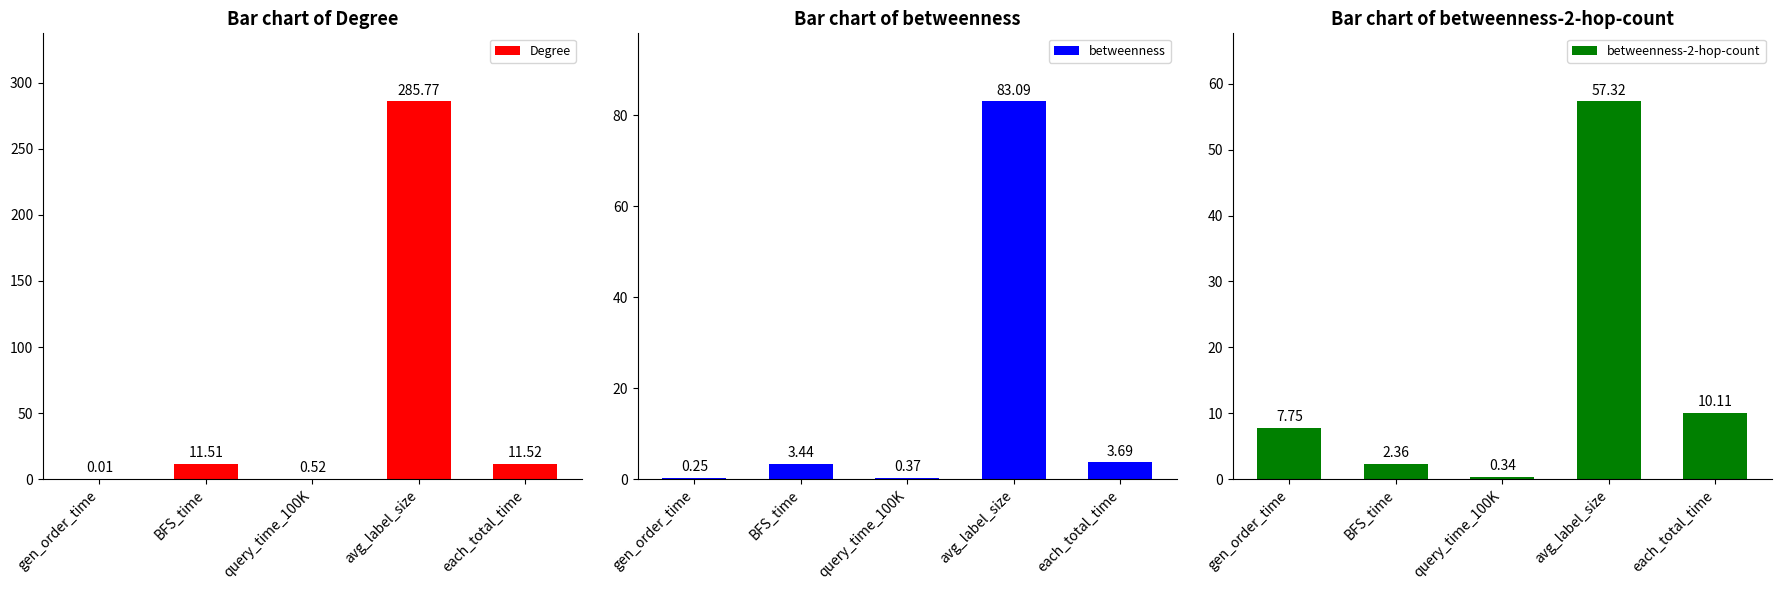

How many bars are there in total?

15